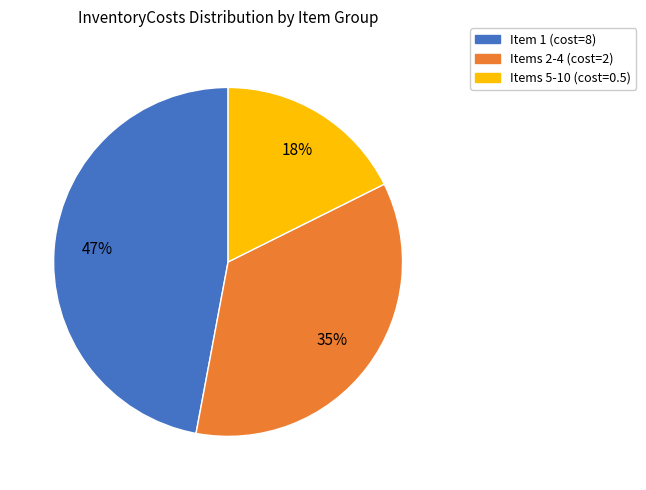

Combined, do Items 2-4 (cost=2) and Item 1 (cost=8) account for over 50%?

Yes